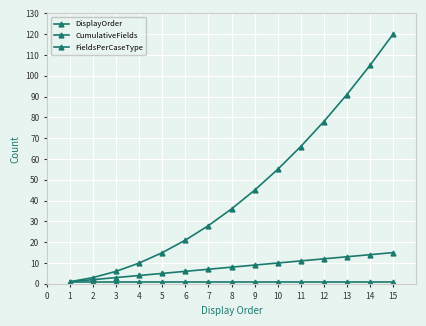

The FieldsPerCaseType series shows 1 at 1. True or false?

False